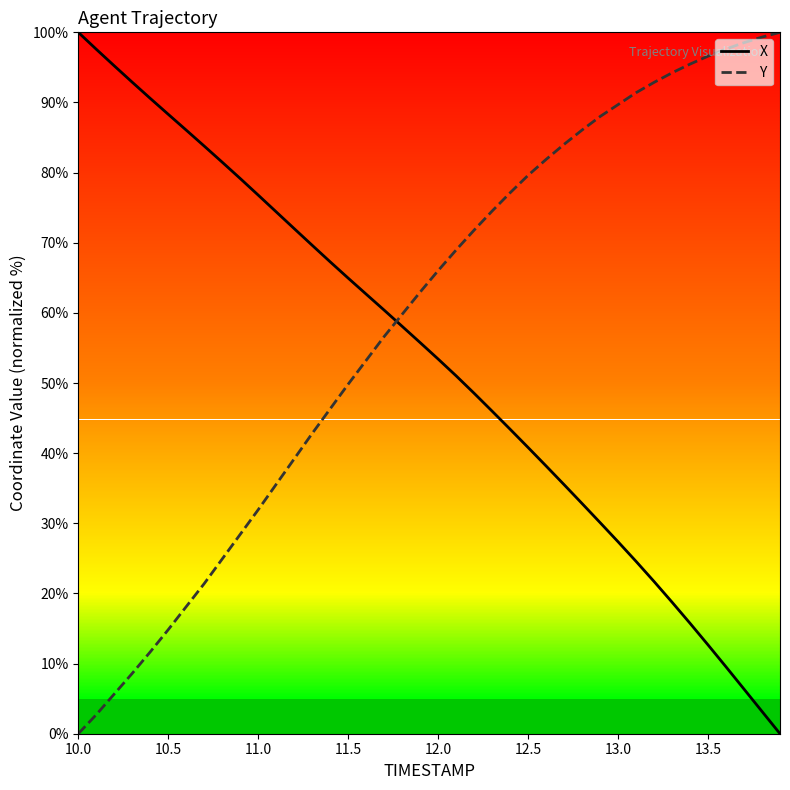

How many intersections are there between X and Y?

1